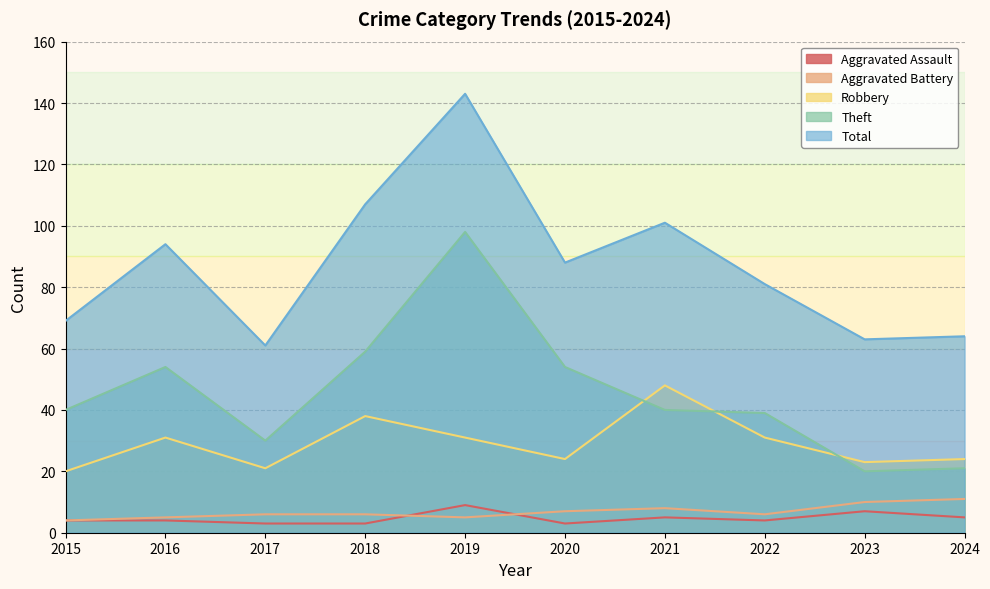

True or false: Theft and Aggravated Assault intersect in this chart.

False